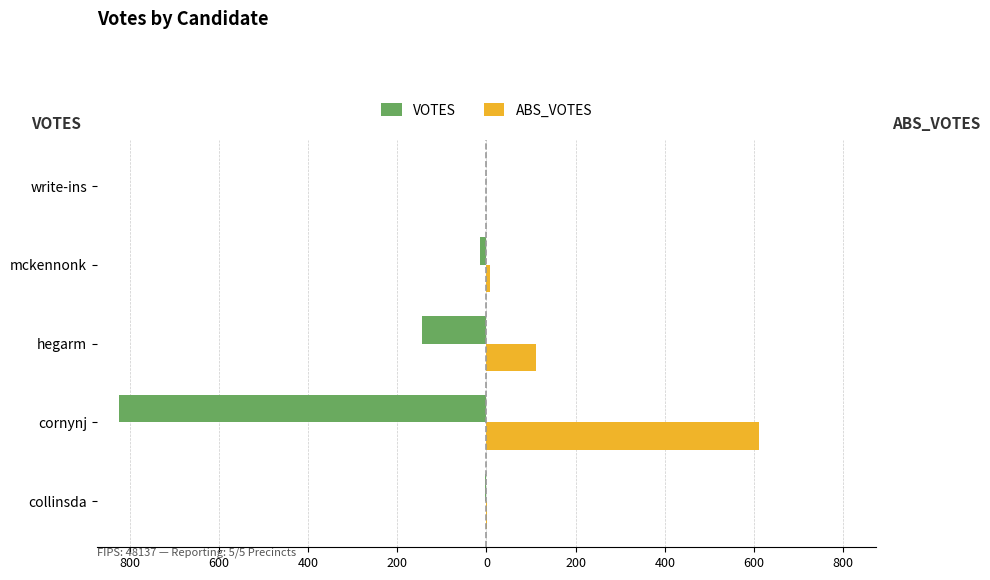

Reading left to right, extract all data points from this chart.

VOTES: -3	-824	-144	-14	-1
ABS_VOTES: 2	610	112	9	0